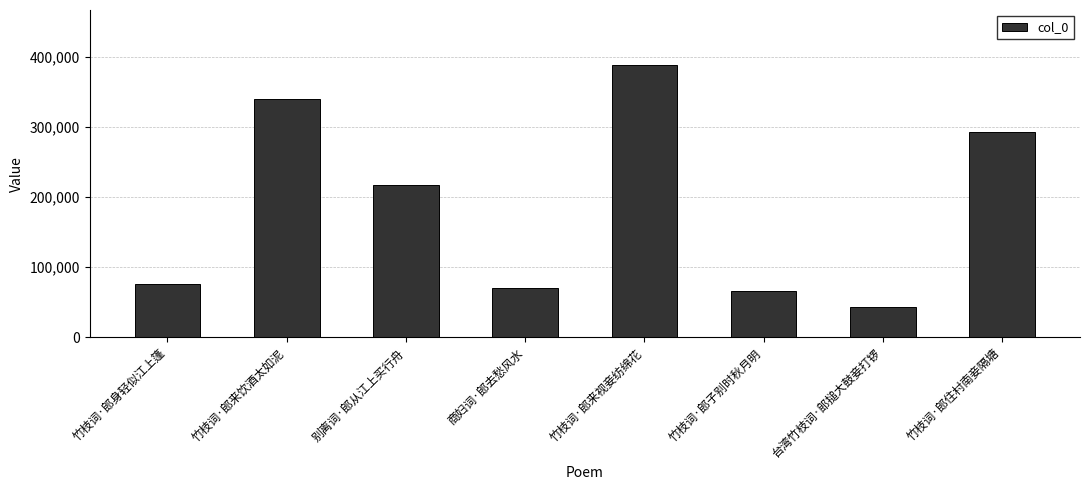

What is the ratio of the value at 别离词·郎从江上买行舟 to the value at 商妇词·郎去愁风水?

3.1